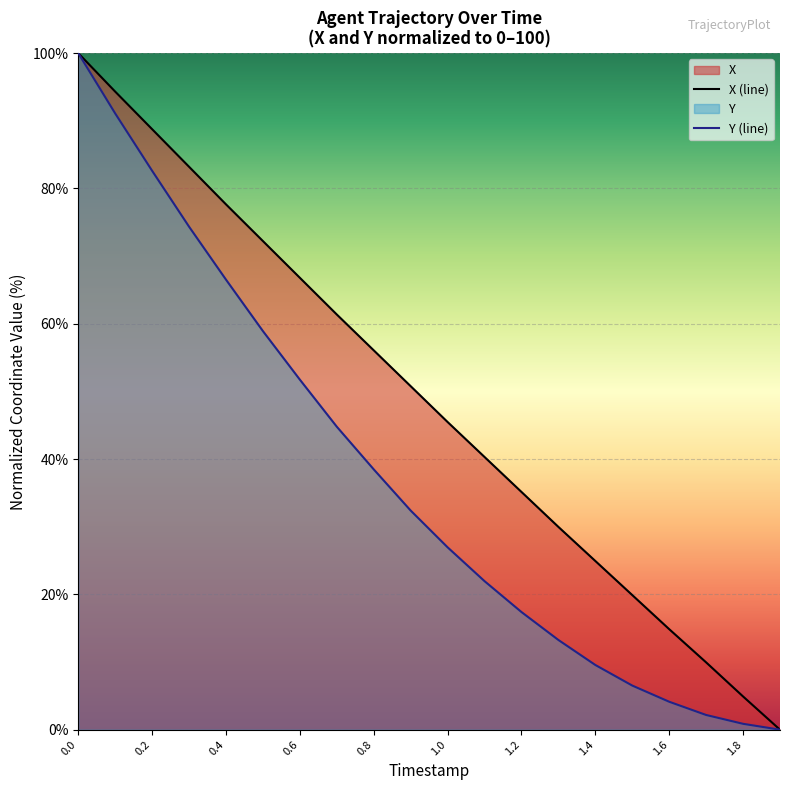

What are all the series names shown in the legend?

X, Y